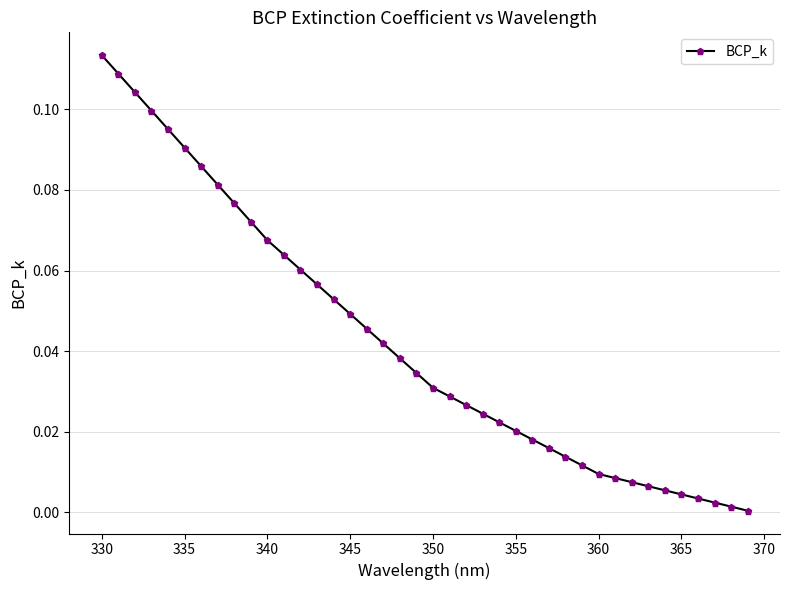

True or false: the data has more than 1 interior local peaks.

False